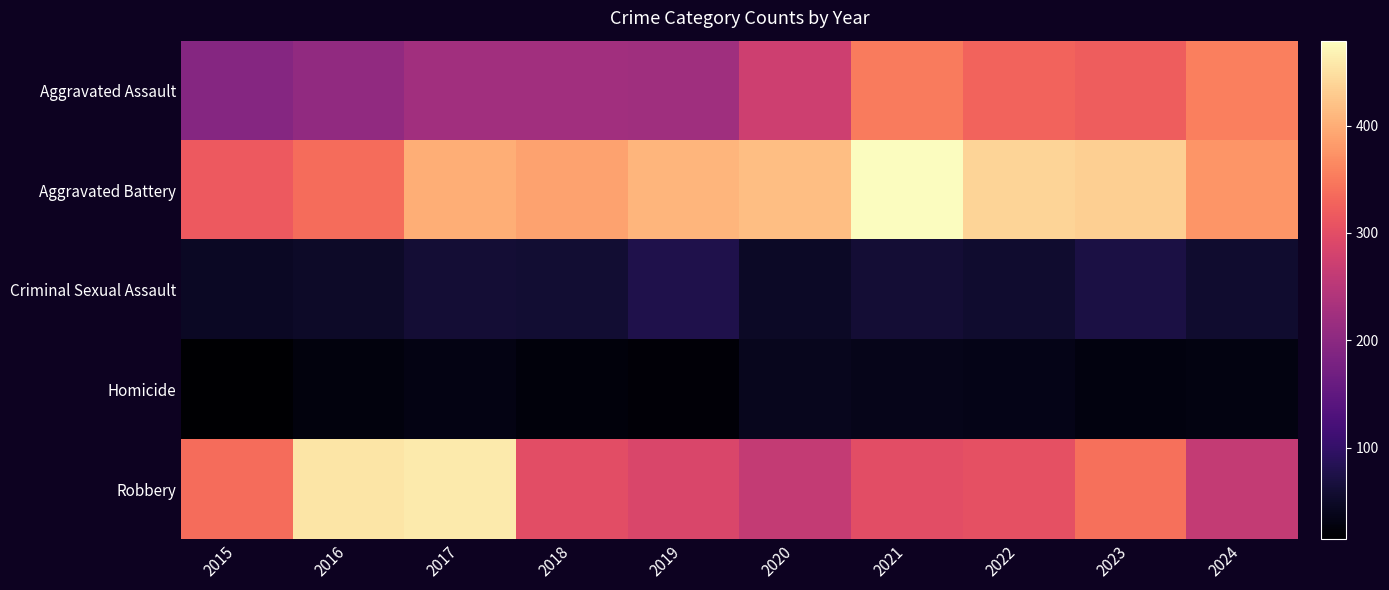

At how many categories does at least one series exceed 401?

7